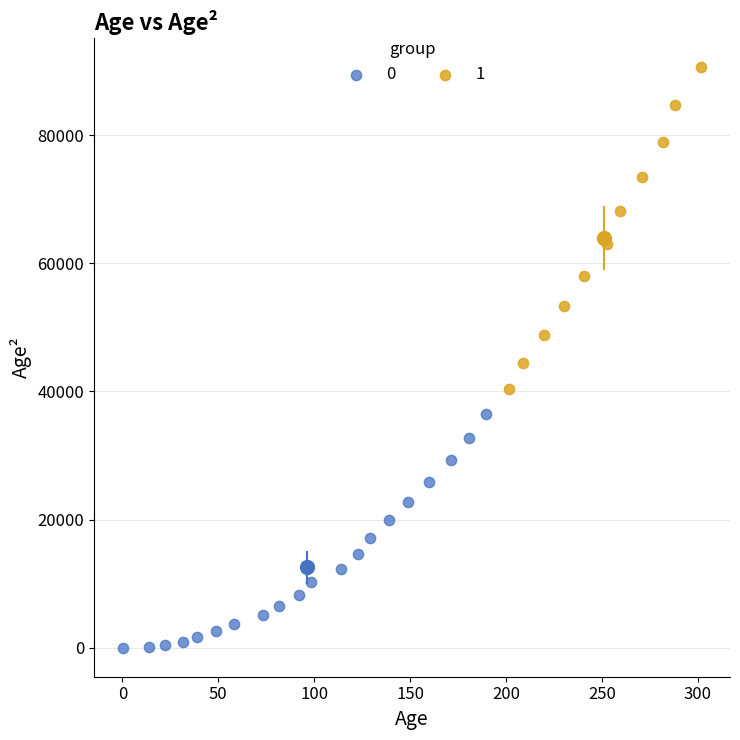

Which series has the widest spread of Y values?

1